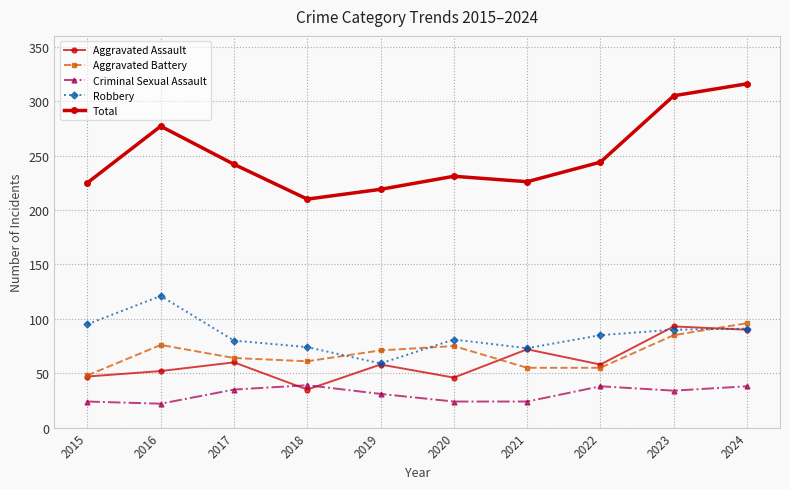

How many distinct data groups are displayed?

5